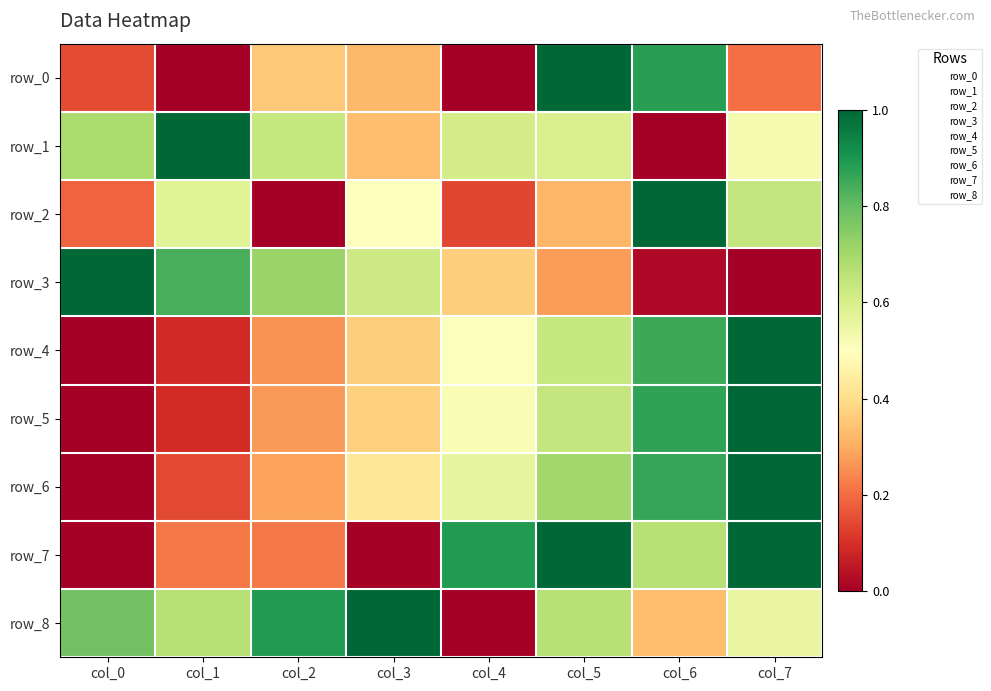

Reading right to left, list all the values displayed in this chart.

row_0: 0.2	0.9	1.0	0.0	0.3	0.4	0.0	0.1
row_1: 0.5	0.0	0.6	0.6	0.3	0.6	1.0	0.7
row_2: 0.6	1.0	0.3	0.1	0.5	0.0	0.6	0.2
row_3: 0.0	0.0	0.3	0.4	0.6	0.7	0.8	1.0
row_4: 1.0	0.9	0.6	0.5	0.4	0.3	0.1	0.0
row_5: 1.0	0.9	0.6	0.5	0.4	0.3	0.1	0.0
row_6: 1.0	0.9	0.7	0.6	0.4	0.3	0.1	0.0
row_7: 1.0	0.7	1.0	0.9	0.0	0.2	0.2	0.0
row_8: 0.6	0.3	0.7	0.0	1.0	0.9	0.7	0.8